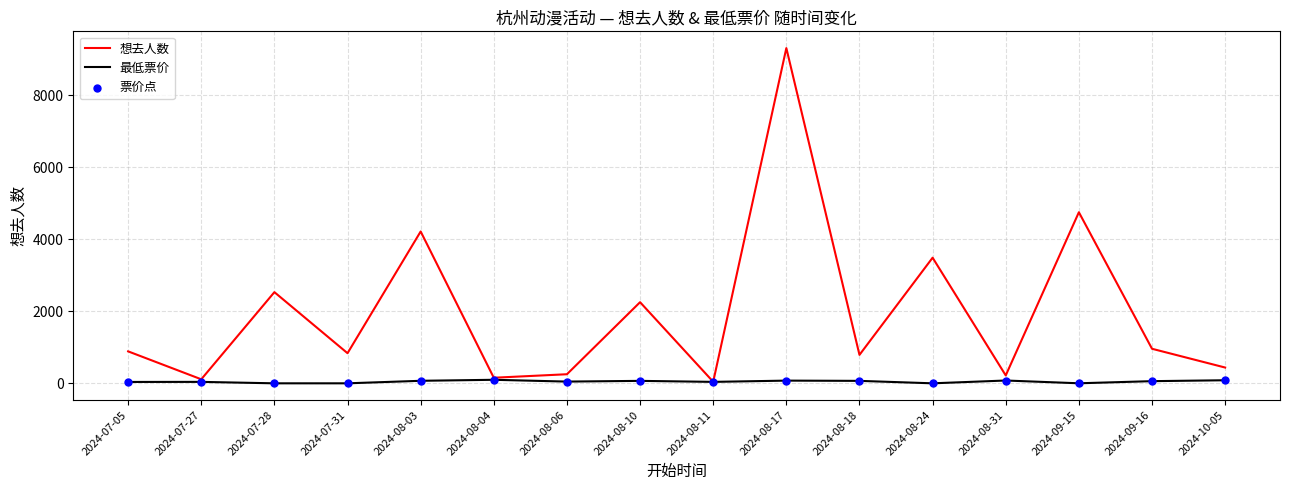

Which series has the largest total across all categories?

想去人数